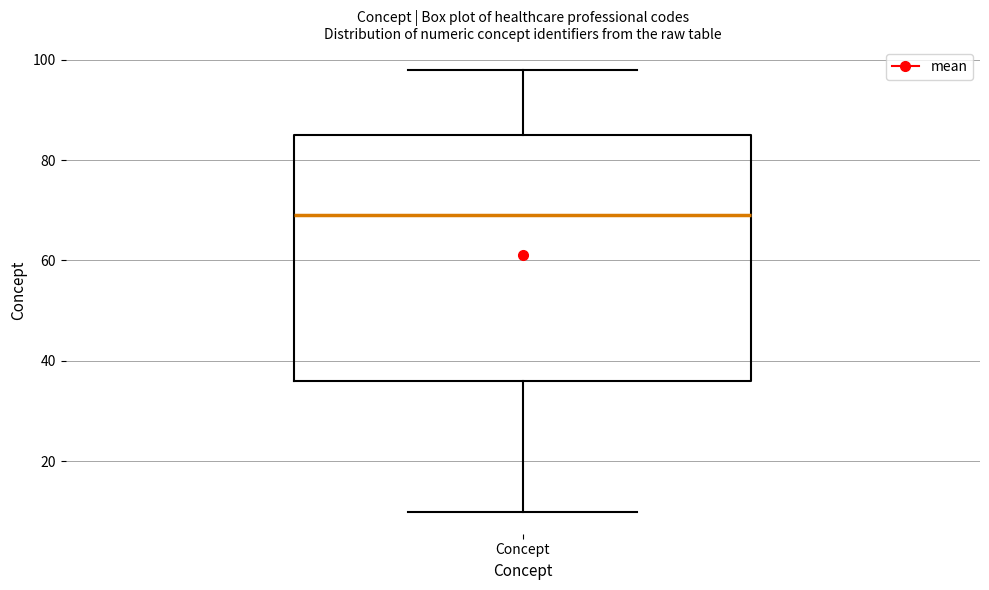

Transcribe this box plot: give where the median line is, the range the box spans, and where the two whiskers end, as read against the y-axis. The values are not printed on the chart, so give them approximately, as read against the axis.

median 70, box 36 to 86, whiskers 10 to 98